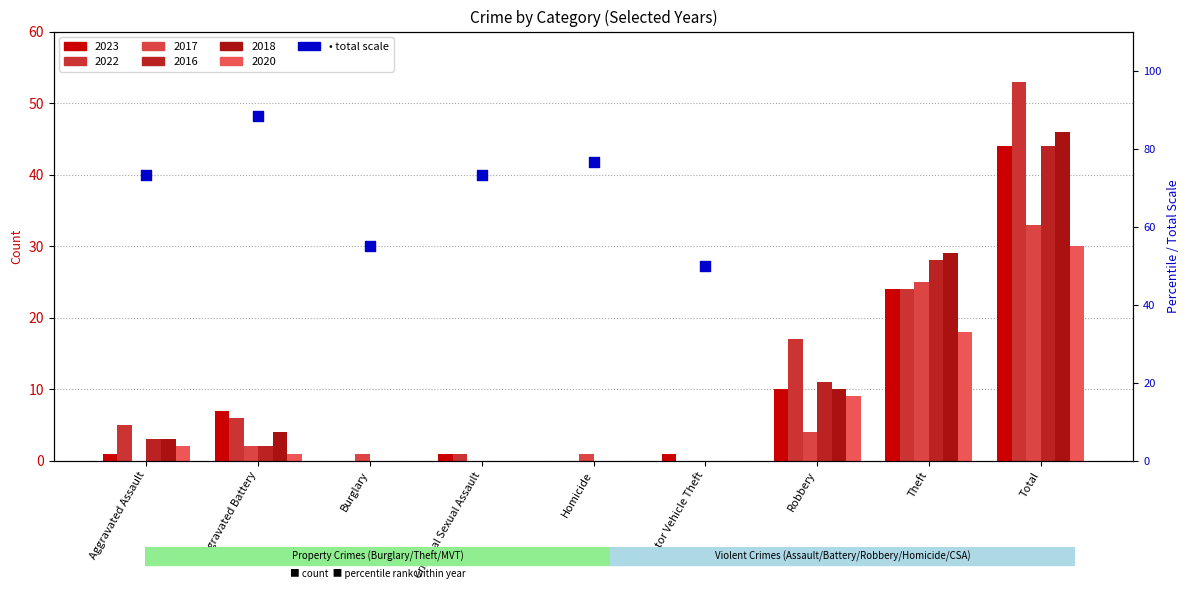

What are all the series names shown in the legend?

2023, 2022, 2017, 2016, 2018, 2020